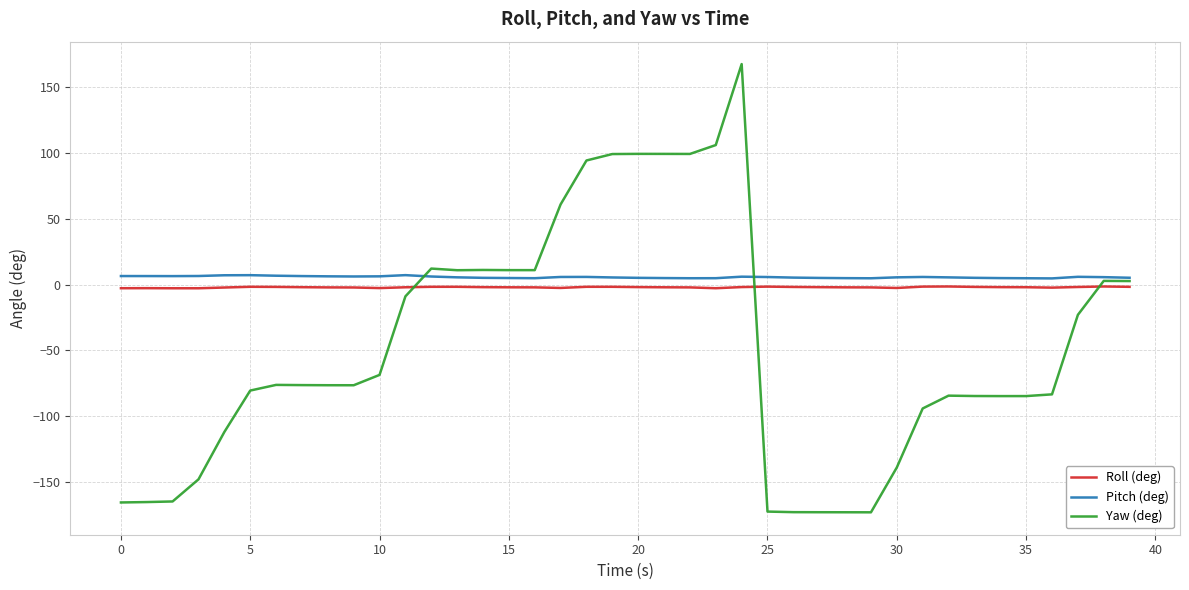

What is the highest value of the Roll (deg) series?

-1.5